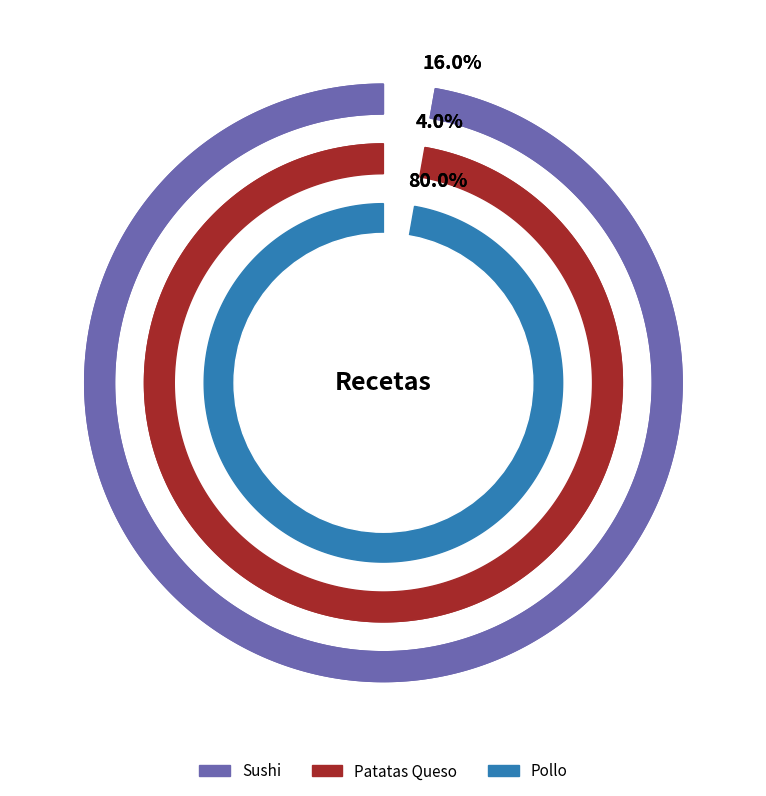

Is it true that Patatas Queso is 4% of the pie?

True